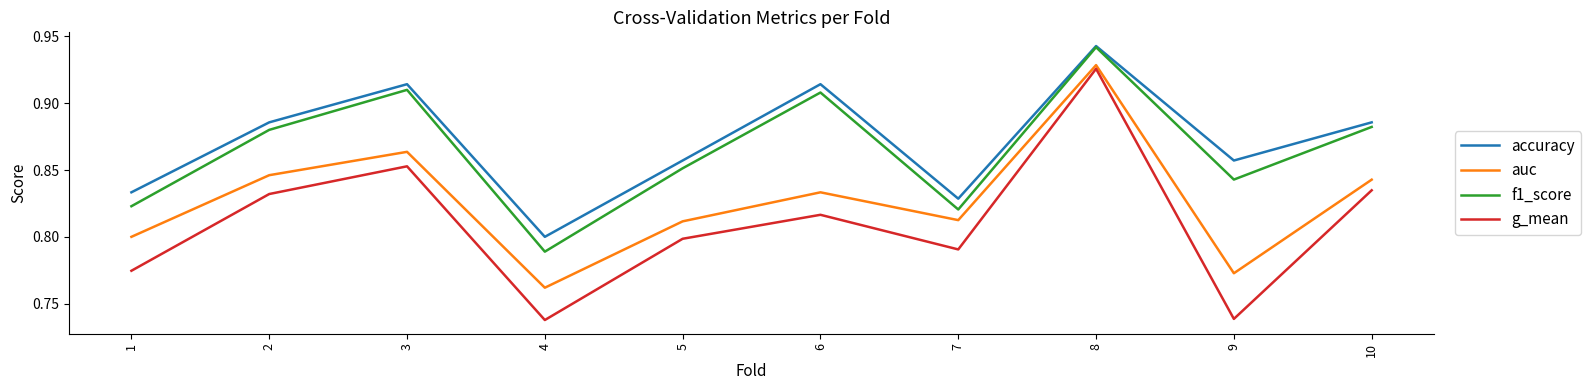

At which category is the sum across all series the highest?

8